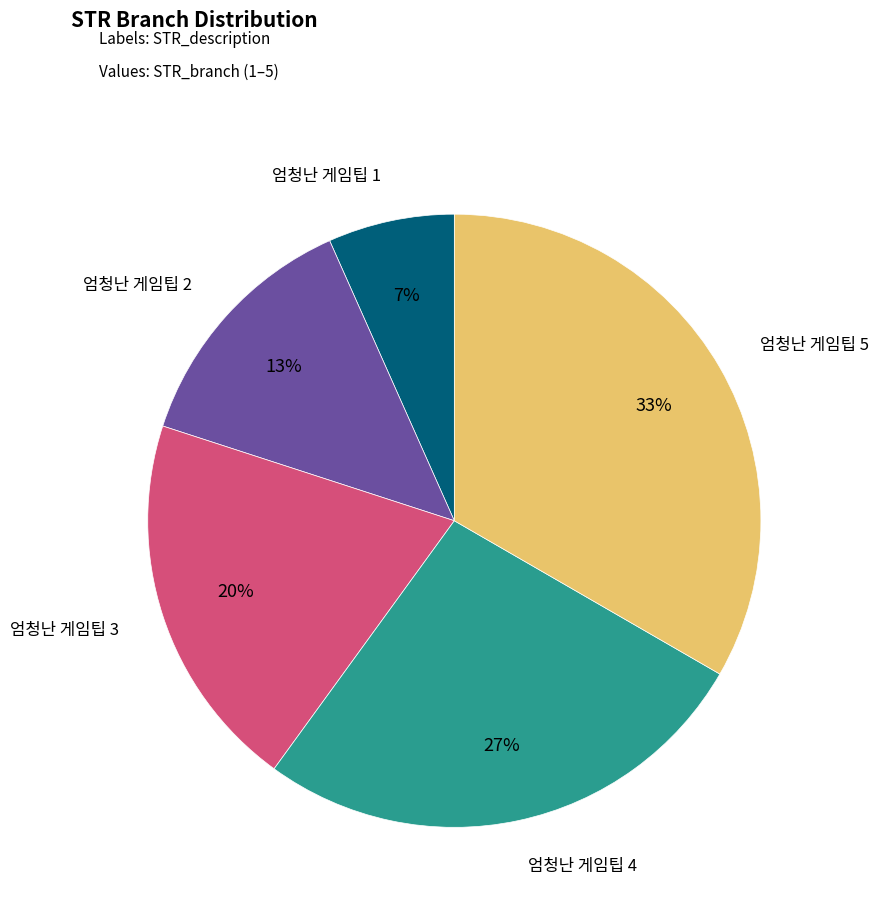

Is it true that 엄청난 게임팁 4 is 27% of the pie?

True